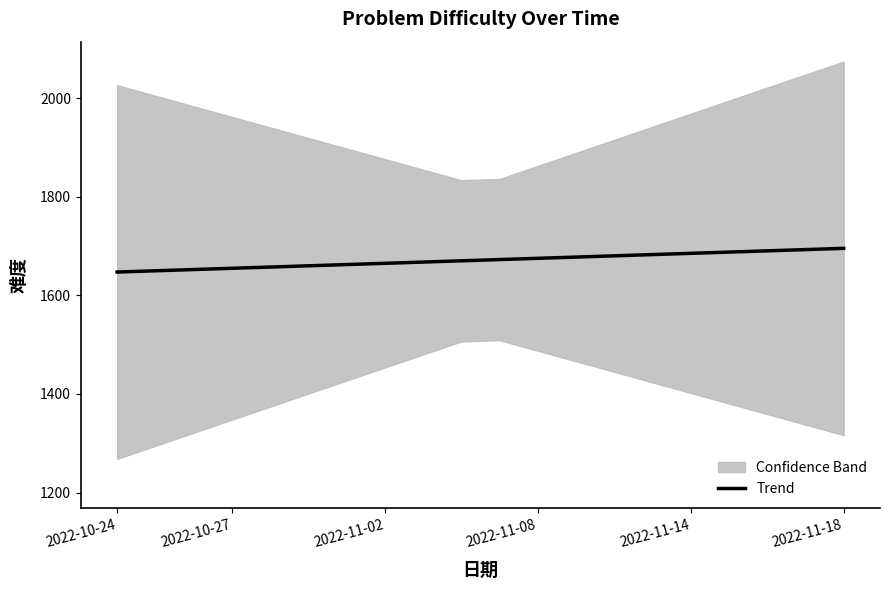

What is the sum of all values?

33427.0